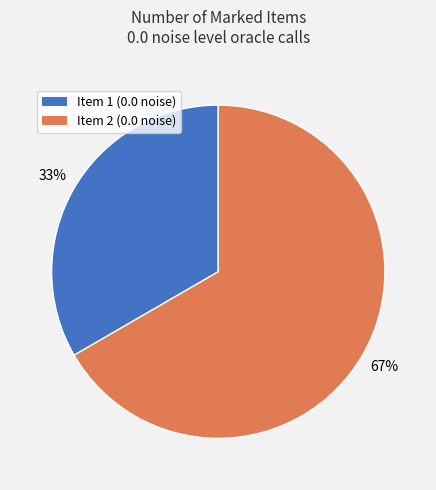

To the nearest percent, what is the average slice percentage?

50%